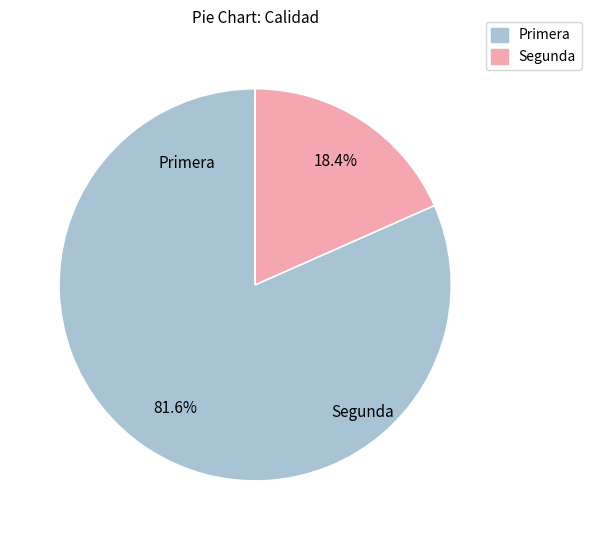

Is it true that Primera is 82% of the pie?

True